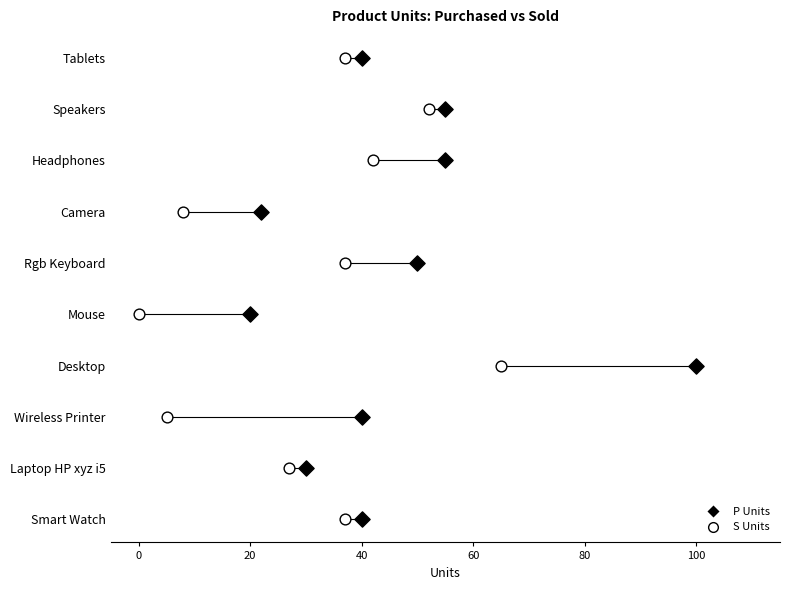

What are all the series names shown in the legend?

P Units, S Units